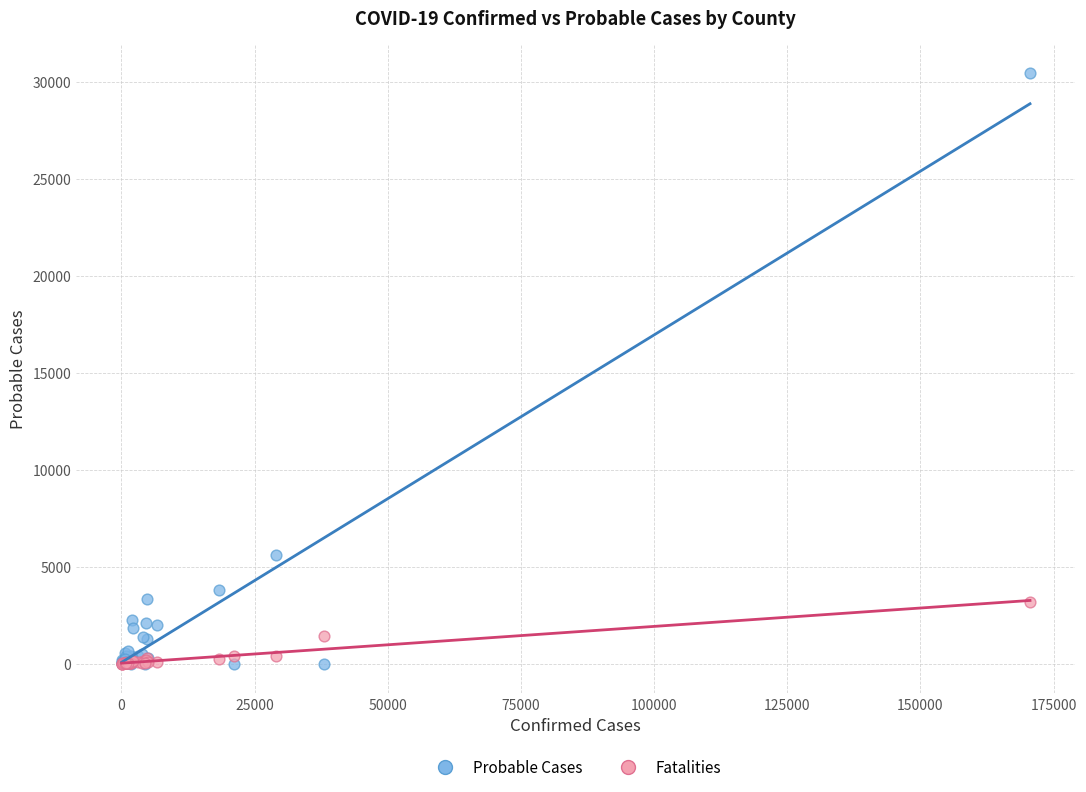

In the Probable Cases series, what Y value is closest to 15220?

5582